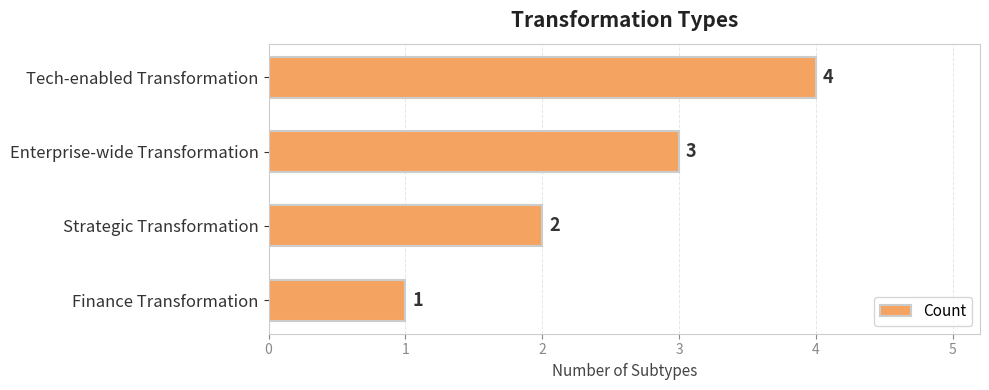

Approximately how many times larger is the value at Strategic Transformation compared to Tech-enabled Transformation?

0.5